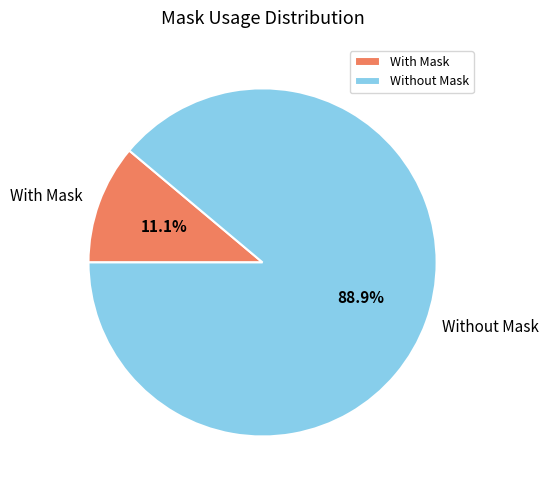

Count the number of slices in the pie.

2